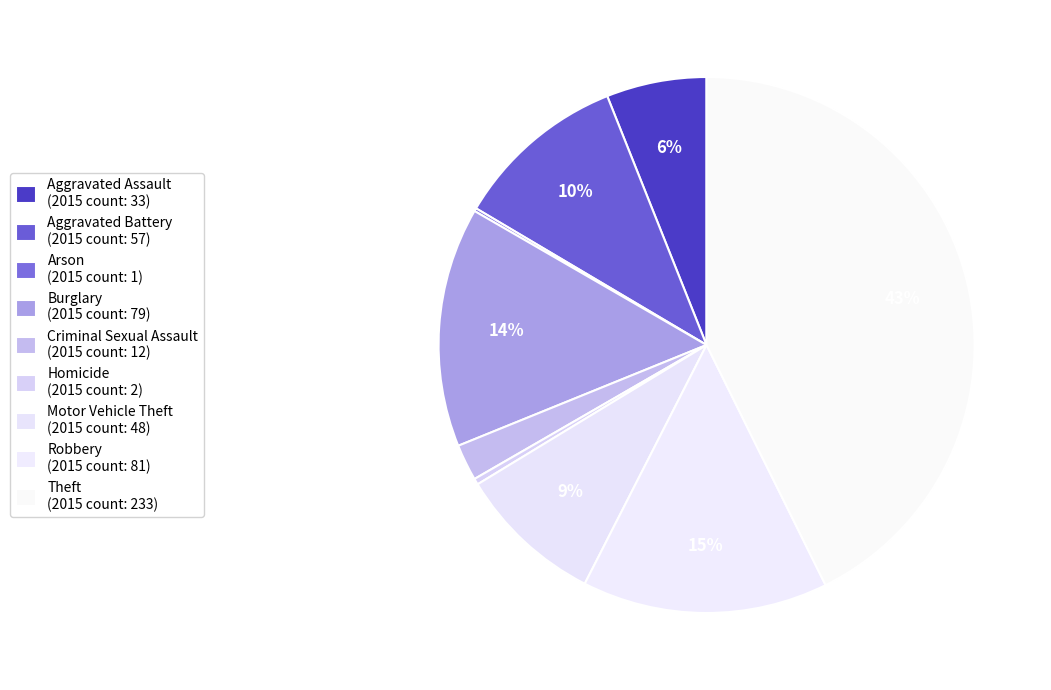

Is there a majority slice in this chart?

No